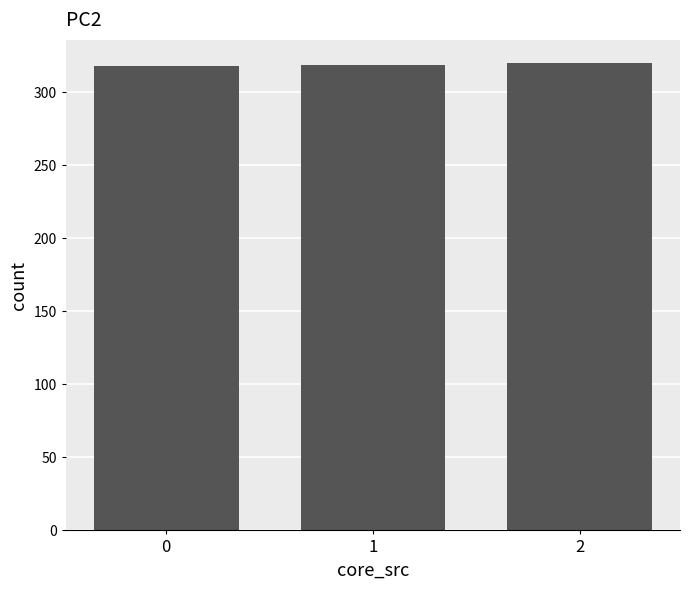

What is the value of the 3rd bar from the left?

320